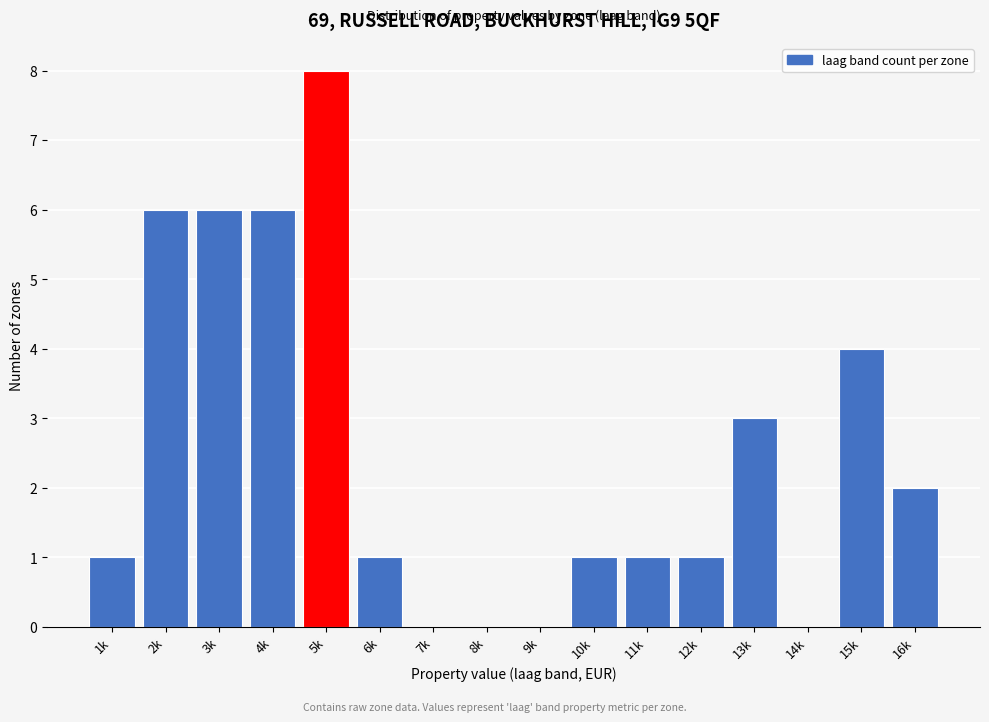

Reading left to right, list all the values displayed in this chart.

1k=1	2k=6	3k=6	4k=6	5k=8	6k=1	7k=0	8k=0	9k=0	10k=1	11k=1	12k=1	13k=3	14k=0	15k=4	16k=2